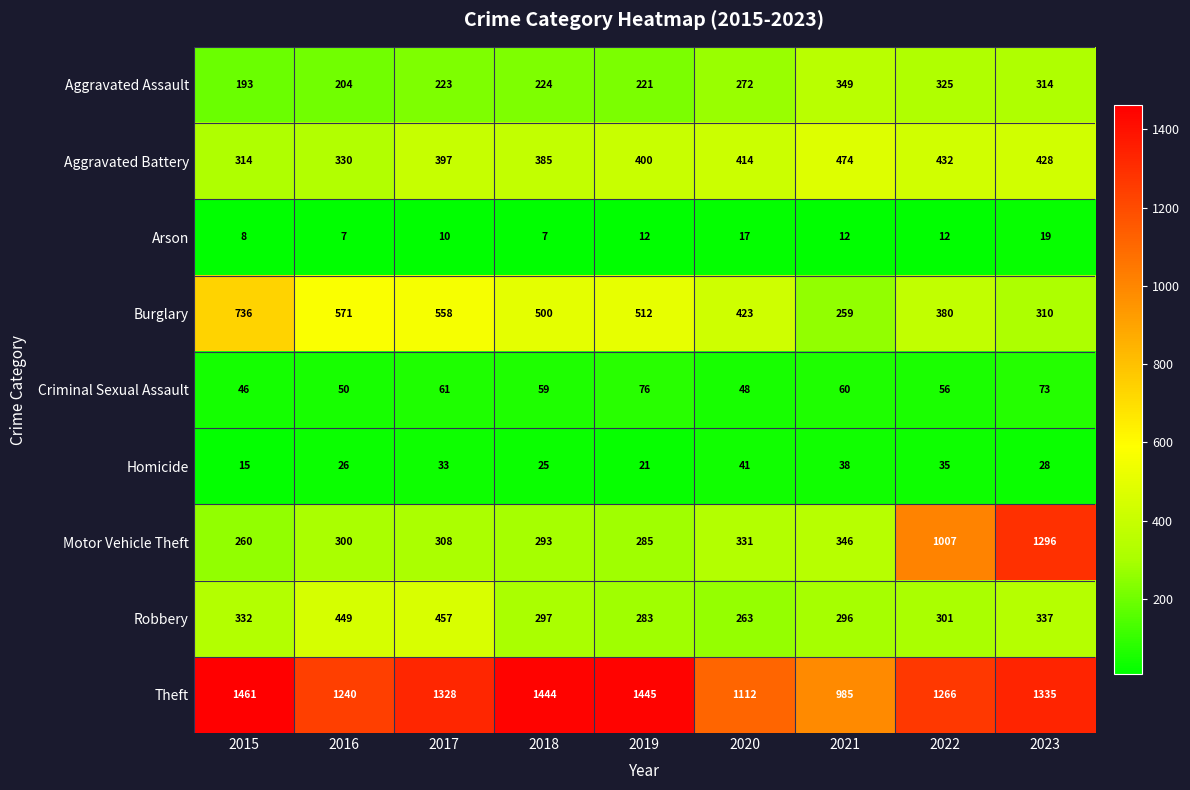

What is the difference between the second highest and second lowest values in the Motor Vehicle Theft series?

722